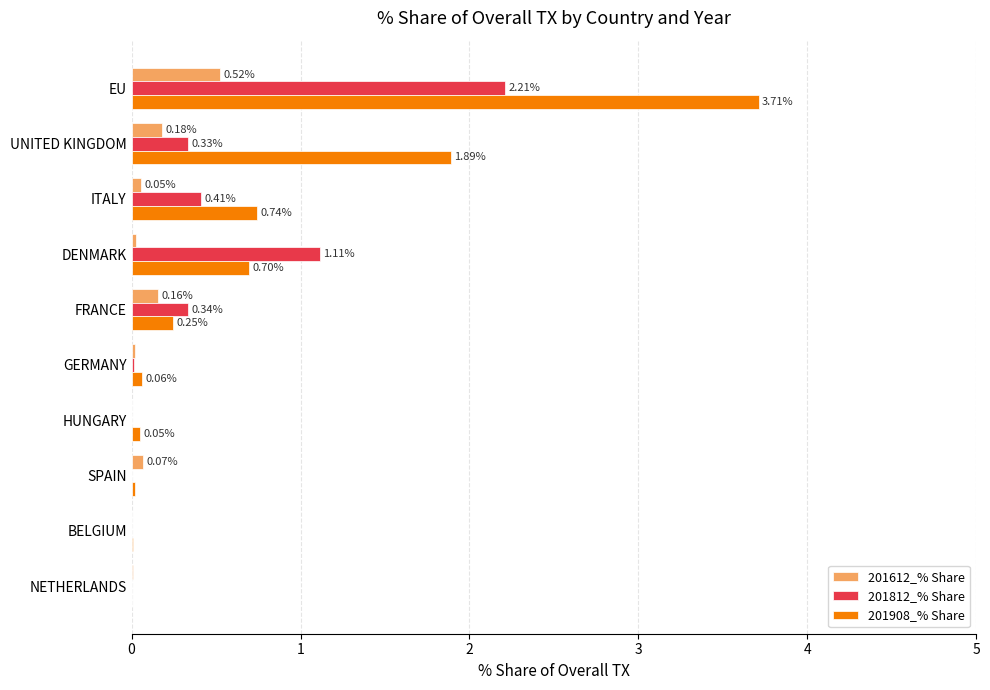

Which category has the highest value in the 201908_% Share series?

EU